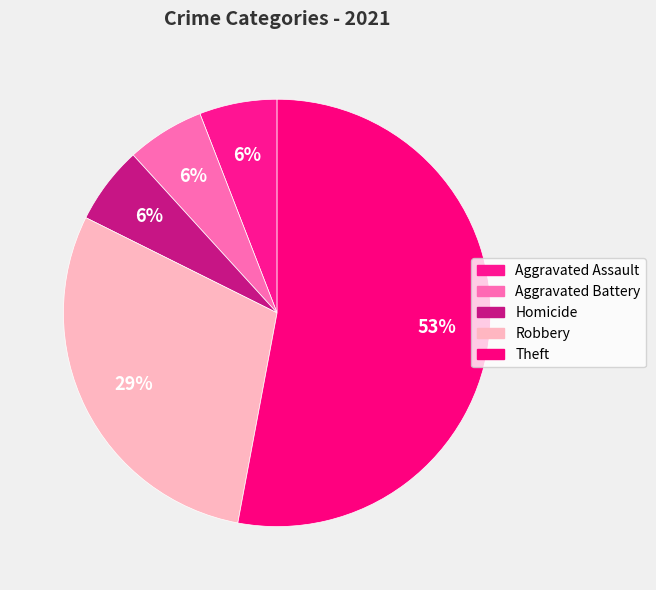

How many segments does this pie chart have?

5